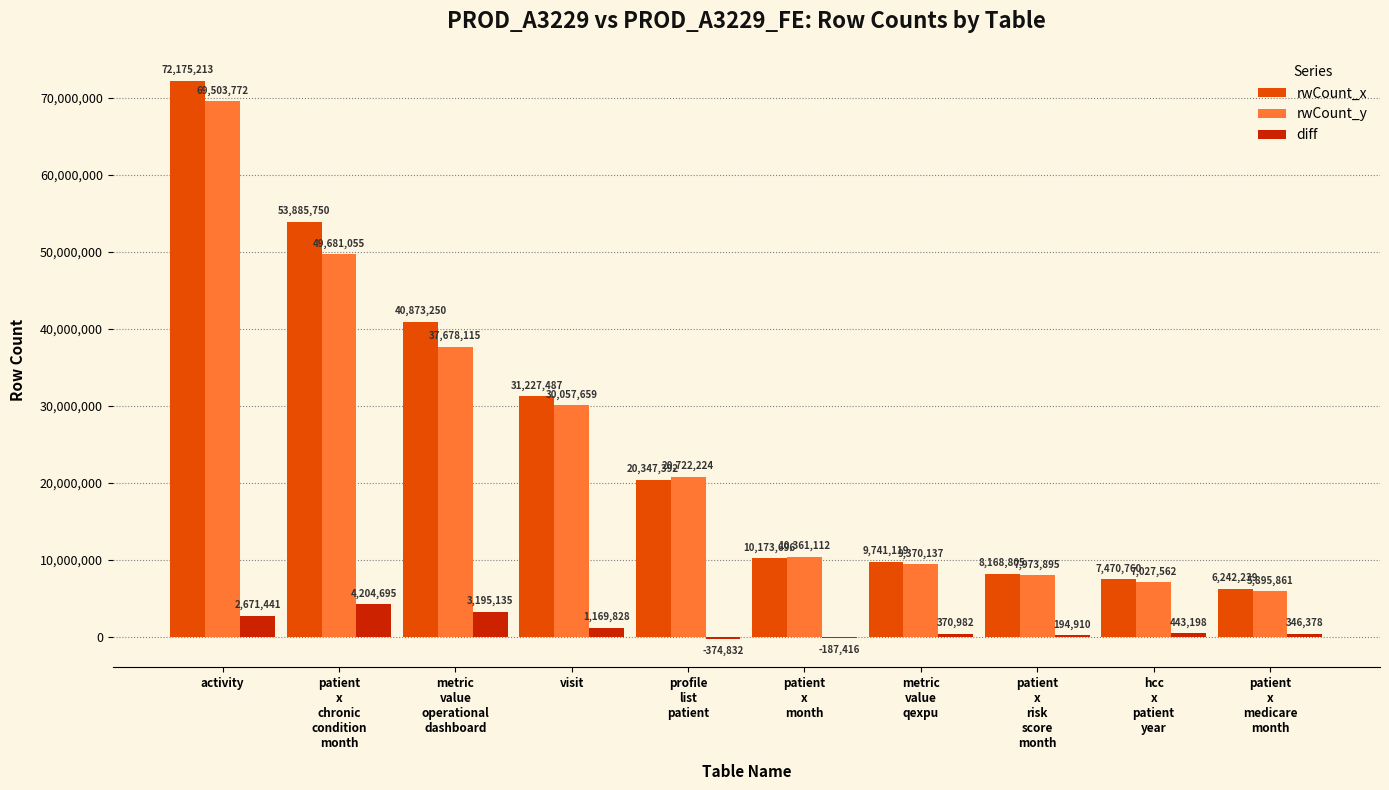

How many distinct data groups are displayed?

3